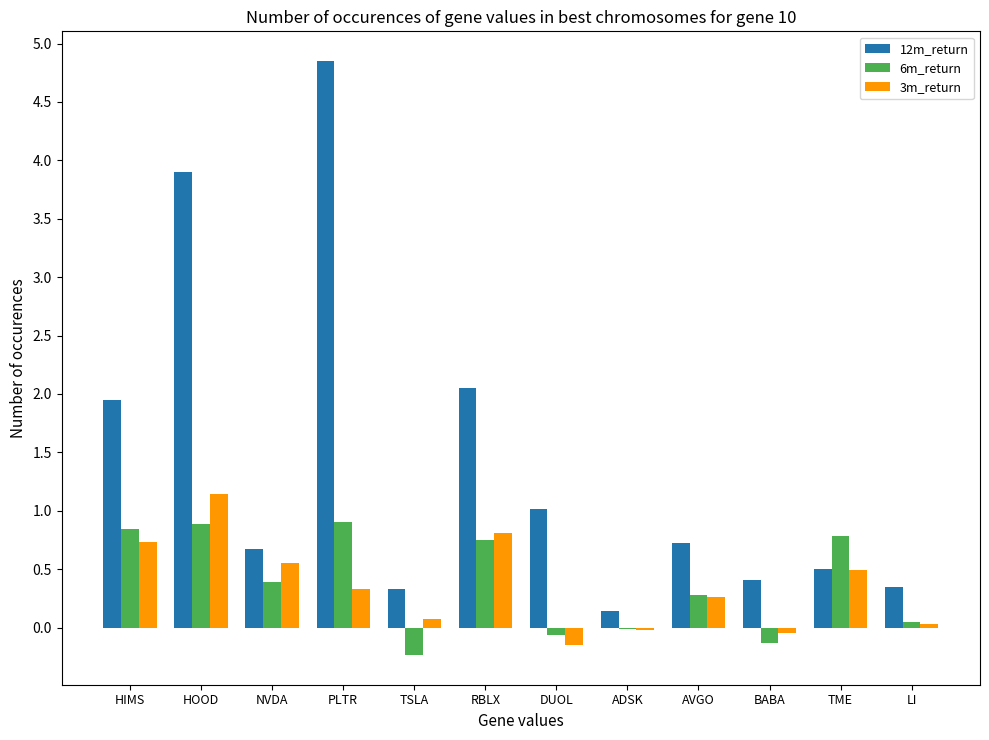

What is the approximate value of 6m_return at NVDA?

0.4